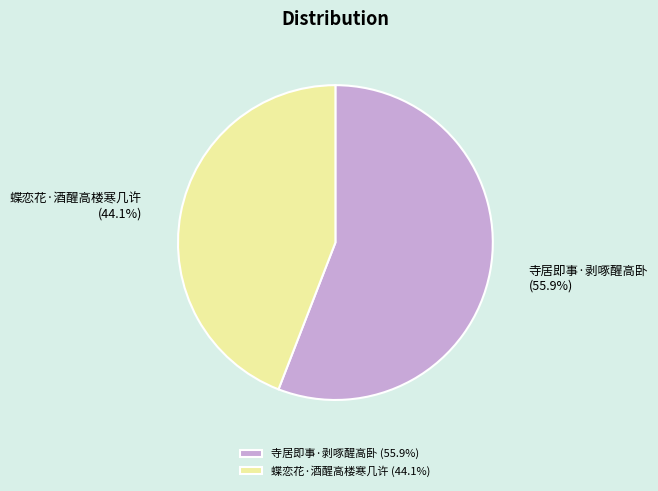

Is it true that 蝶恋花·酒醒高楼寒几许 is 44% of the pie?

True